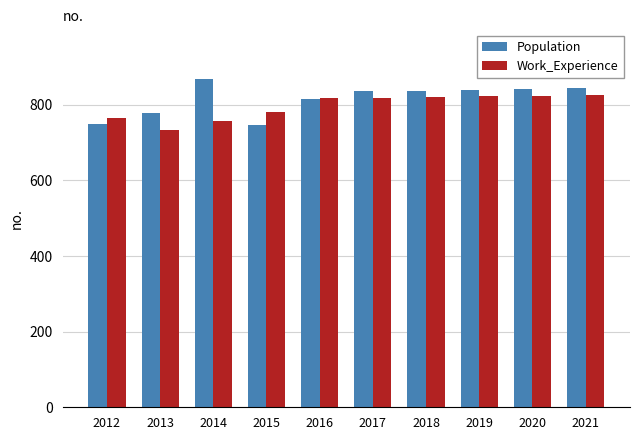

How many data points in Population are less than 836?

4